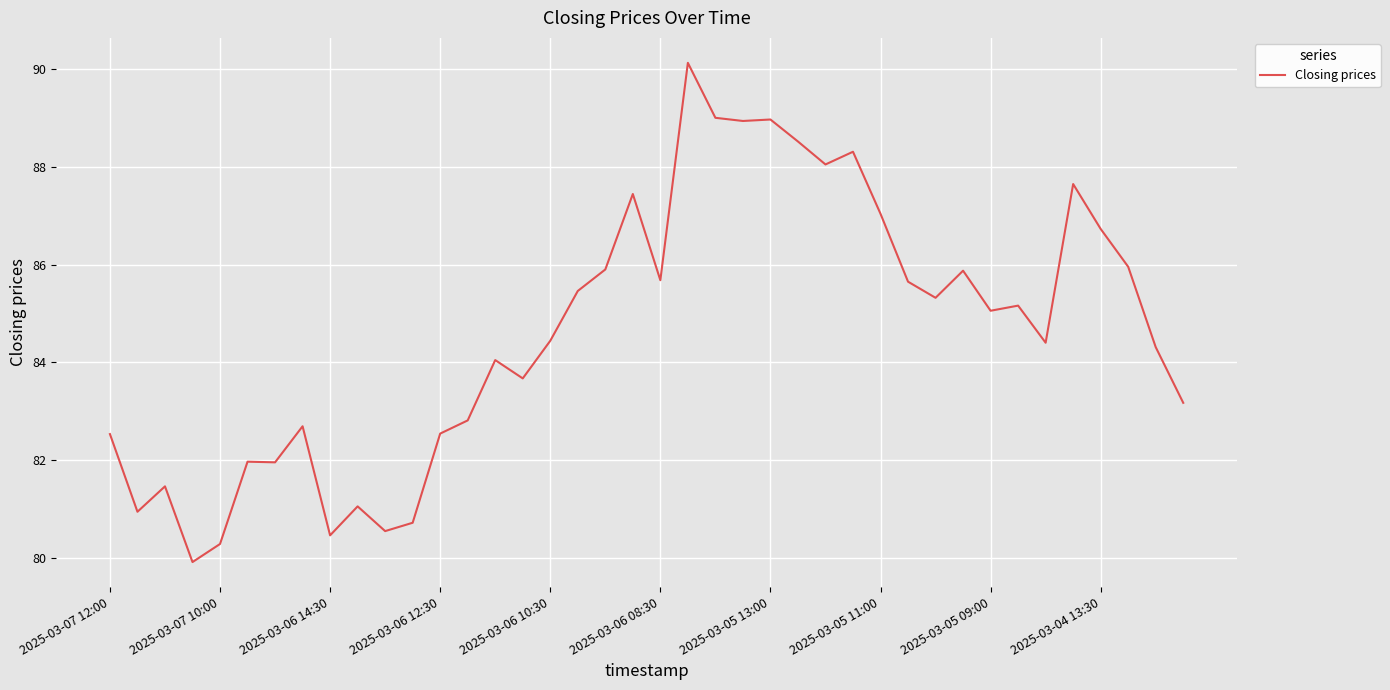

What is the minimum value shown in the chart?

79.9